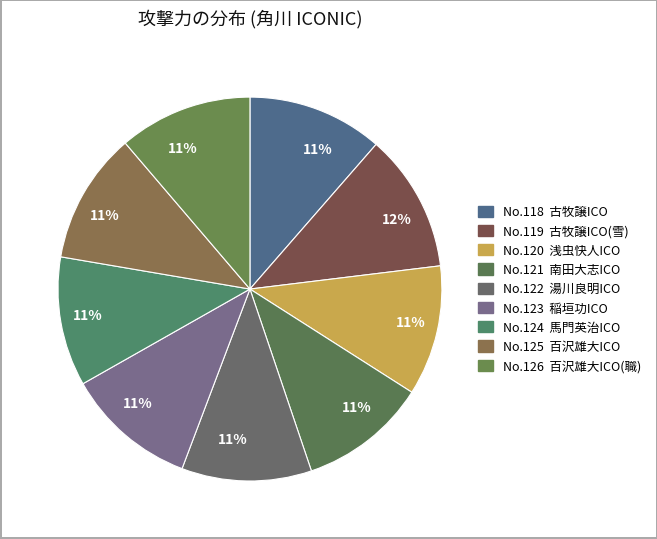

Count the number of slices in the pie.

9